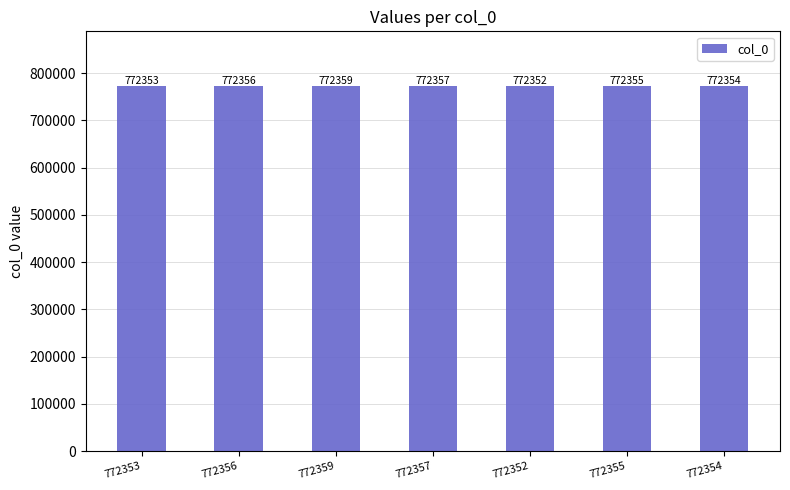

List the labels in order of value, smallest first.

772352, 772353, 772354, 772355, 772356, 772357, 772359